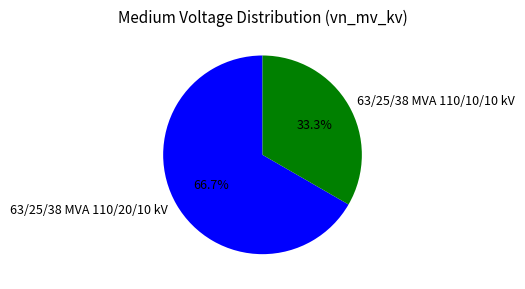

What is the ratio of the value at 63/25/38 MVA 110/10/10 kV to the value at 63/25/38 MVA 110/20/10 kV?

0.5